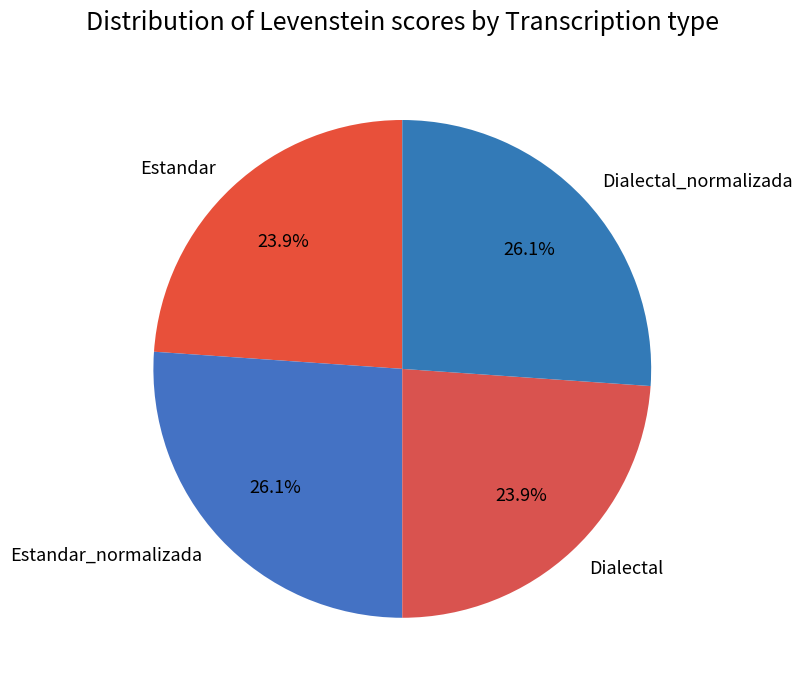

To the nearest percent, what is the difference between the Estandar_normalizada and Estandar slice percentages?

2%